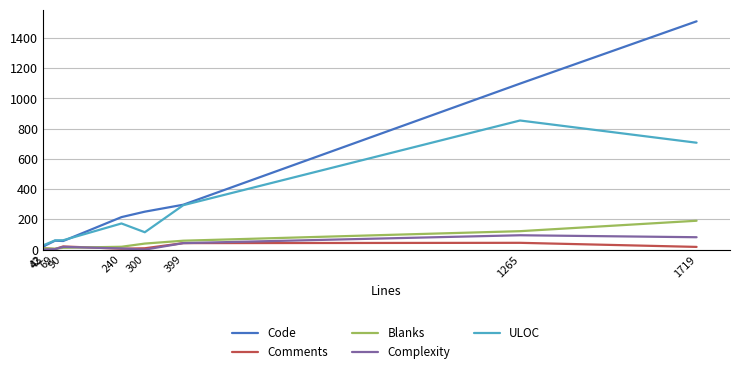

Rank the series by their maximum value, from lowest to highest.

Comments, Complexity, Blanks, ULOC, Code